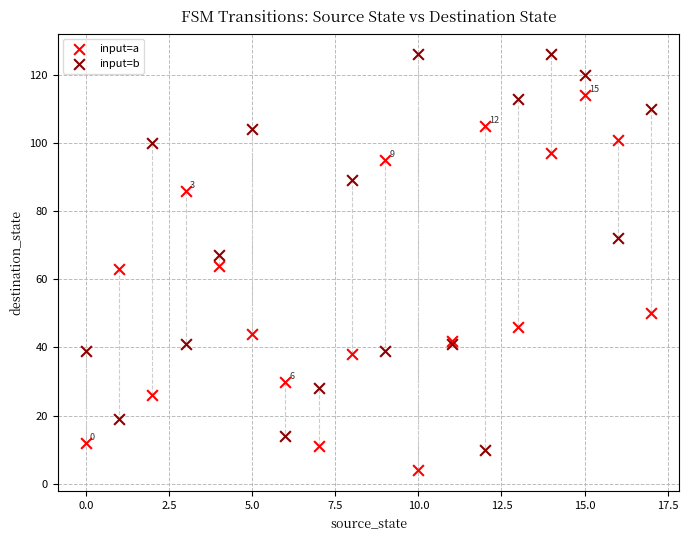

Which series reaches the minimum Y coordinate?

input=a